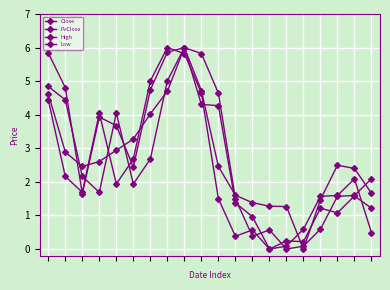

How many interior local peaks does the Close series have?

4